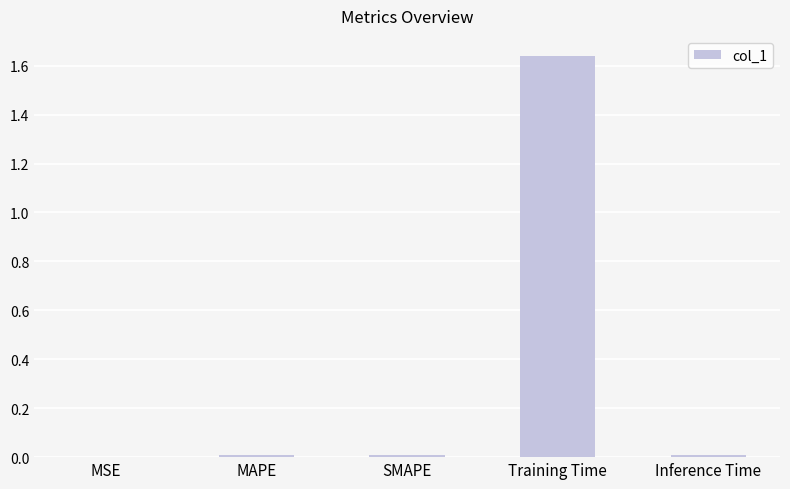

What is the sum of all values?

1.7